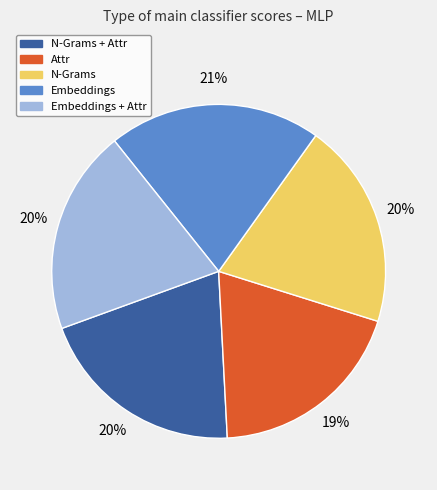

Is there a majority slice in this chart?

No